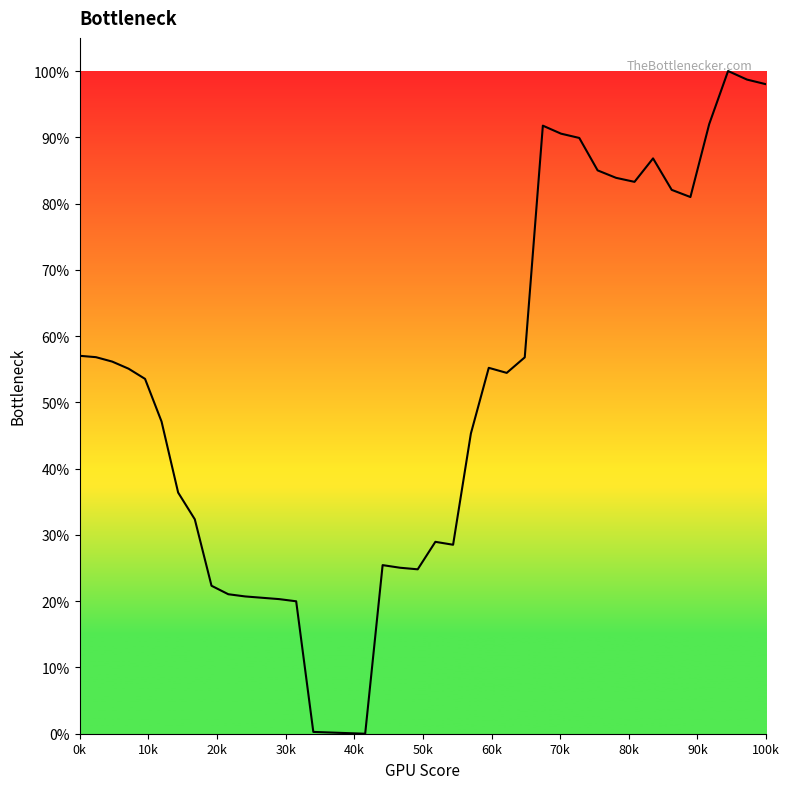

Is this an area chart (filled region under the line)?

Yes